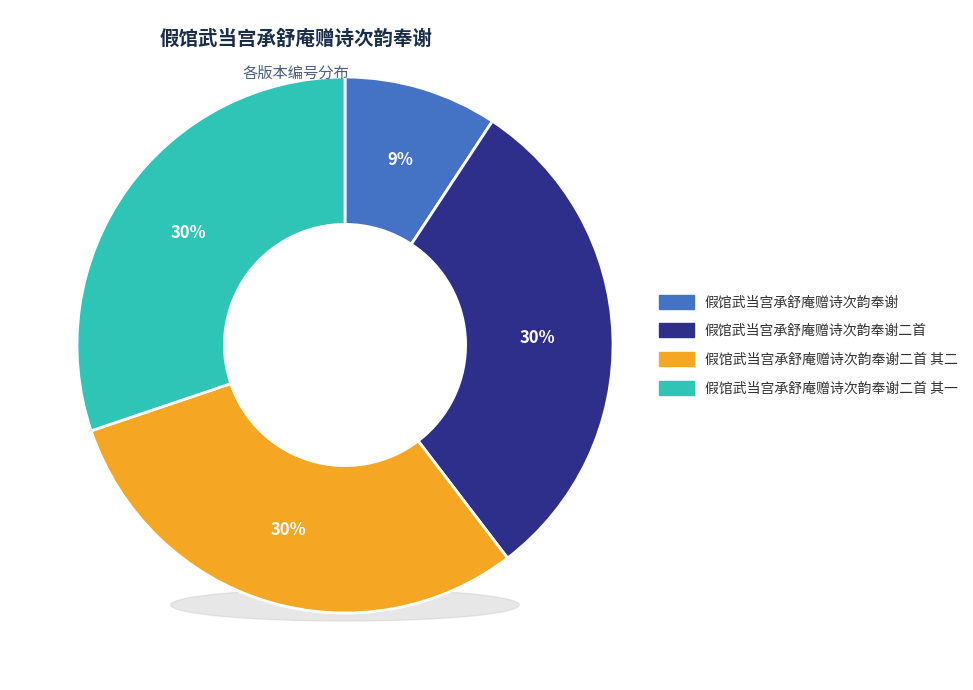

What is the total percentage of 假馆武当宫承舒庵赠诗次韵奉谢二首 其二 and 假馆武当宫承舒庵赠诗次韵奉谢二首 其一?

60.4%